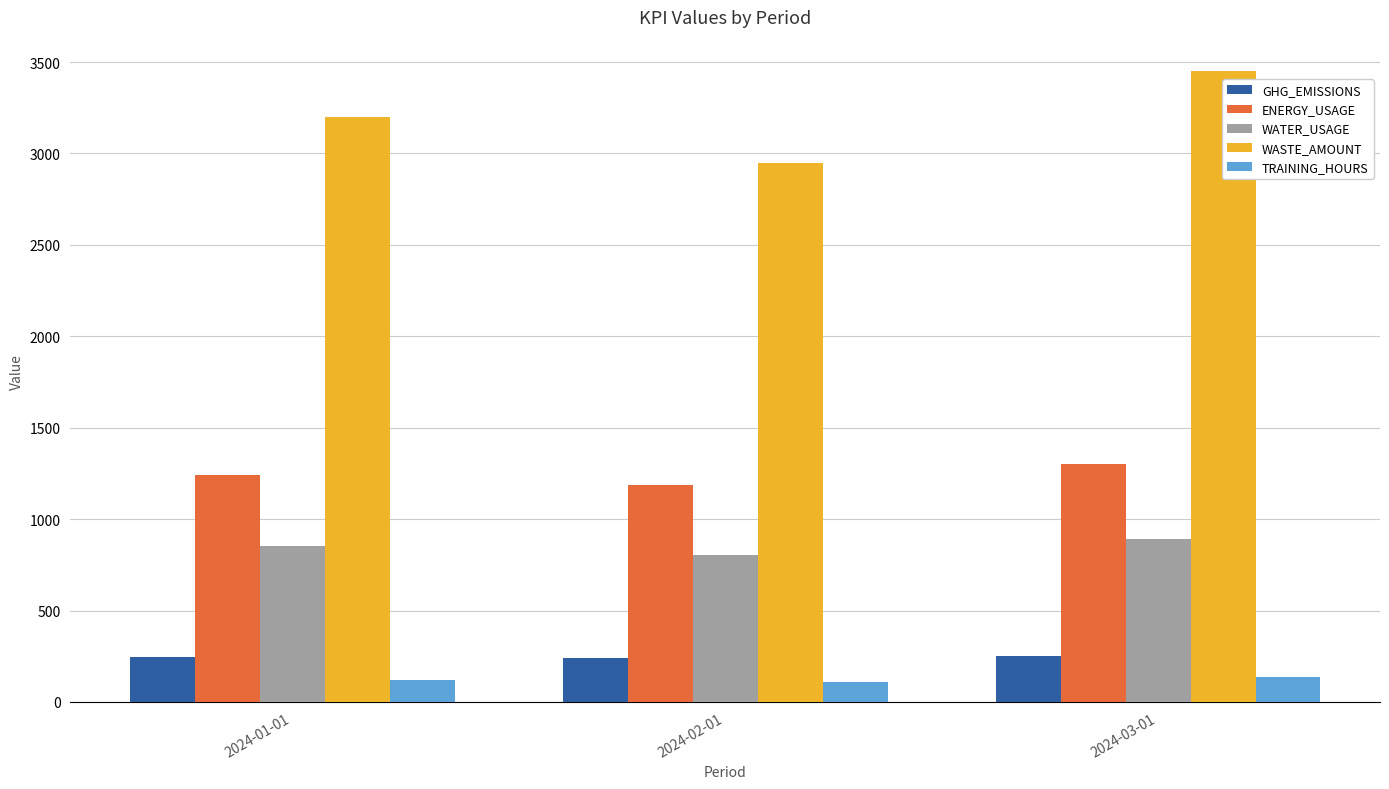

What are all the series names shown in the legend?

GHG_EMISSIONS, ENERGY_USAGE, WATER_USAGE, WASTE_AMOUNT, TRAINING_HOURS